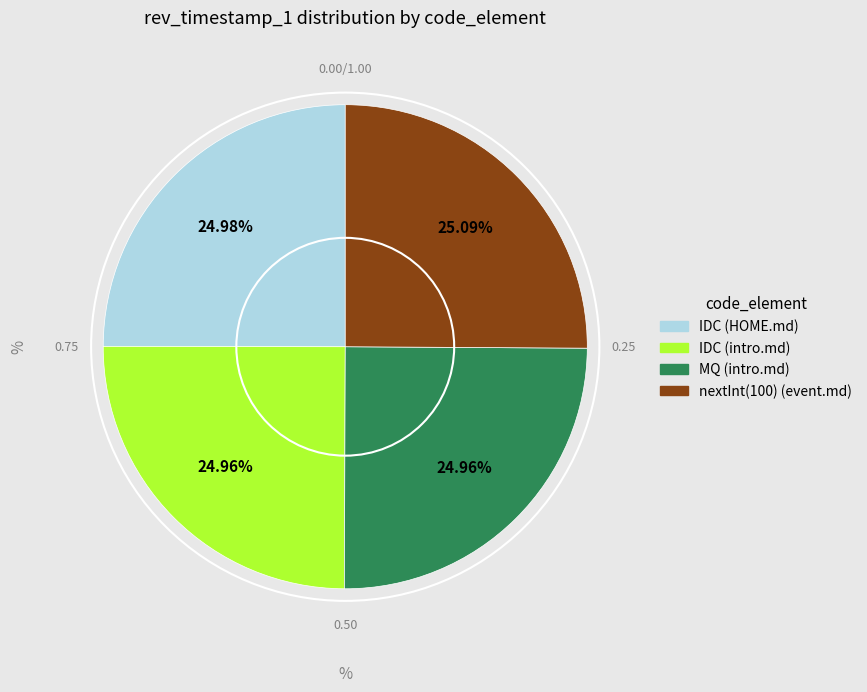

Does IDC (intro.md) account for over 50% of the chart?

No